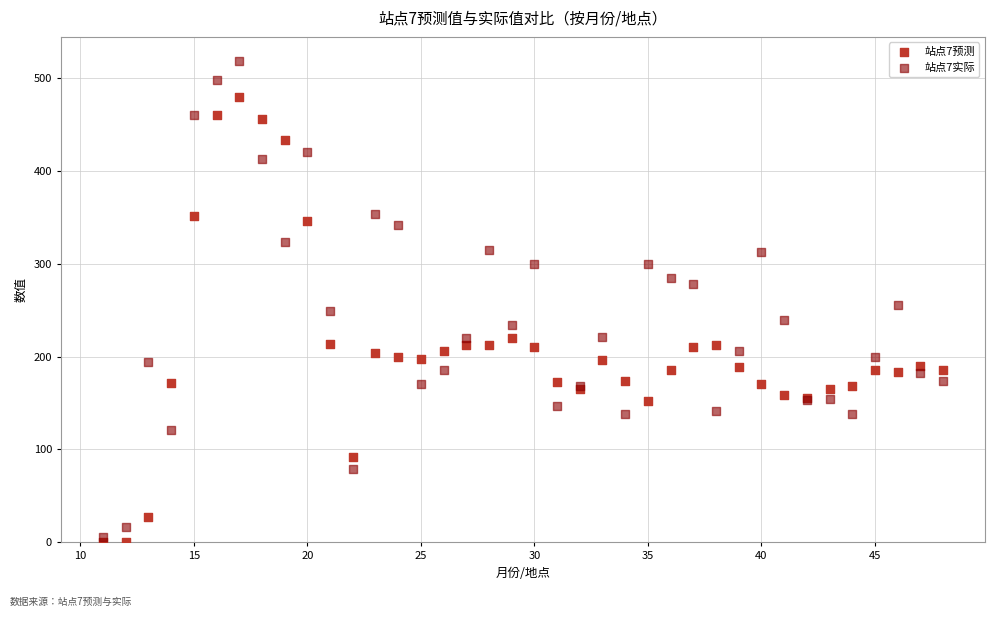

What are all the series names shown in the legend?

站点7预测, 站点7实际